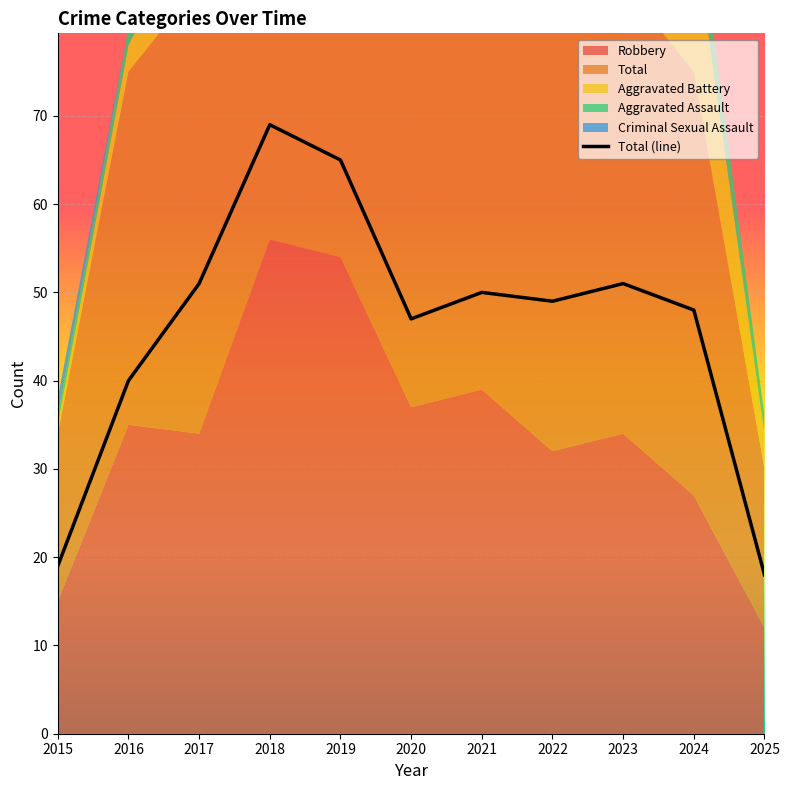

Rank the series at 2020 from highest to lowest value.

Total, Robbery, Aggravated Battery, Aggravated Assault, Criminal Sexual Assault